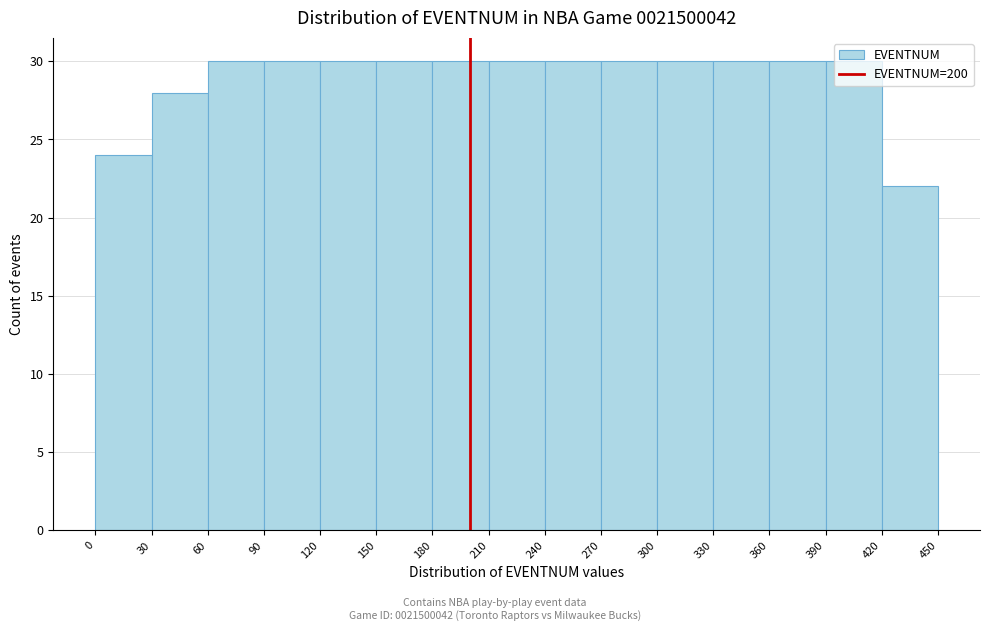

Reading left to right, transcribe this chart: for each bar, give the range it covers on the x-axis and its height. The values are not printed on the chart, so give them approximately, as read against the axis.

0 to 30: 24
30 to 60: 28
60 to 90: 30
90 to 120: 30
120 to 150: 30
150 to 180: 30
180 to 210: 30
210 to 240: 30
240 to 270: 30
270 to 300: 30
300 to 330: 30
330 to 360: 30
360 to 390: 30
390 to 420: 30
420 to 450: 22